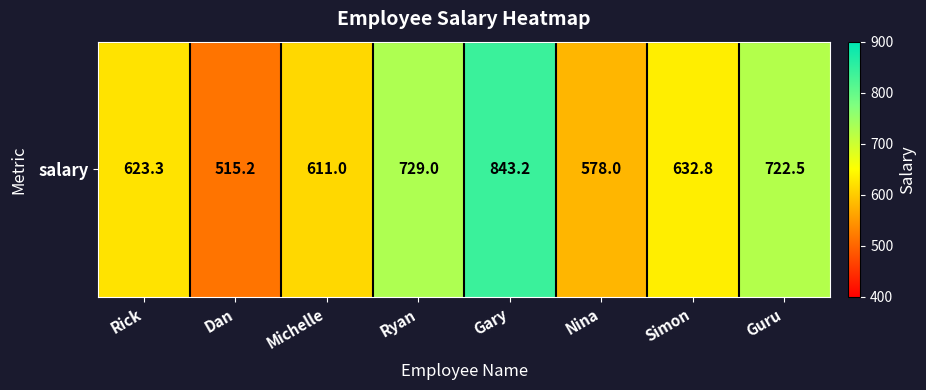

What is the minimum value shown in the chart?

515.2